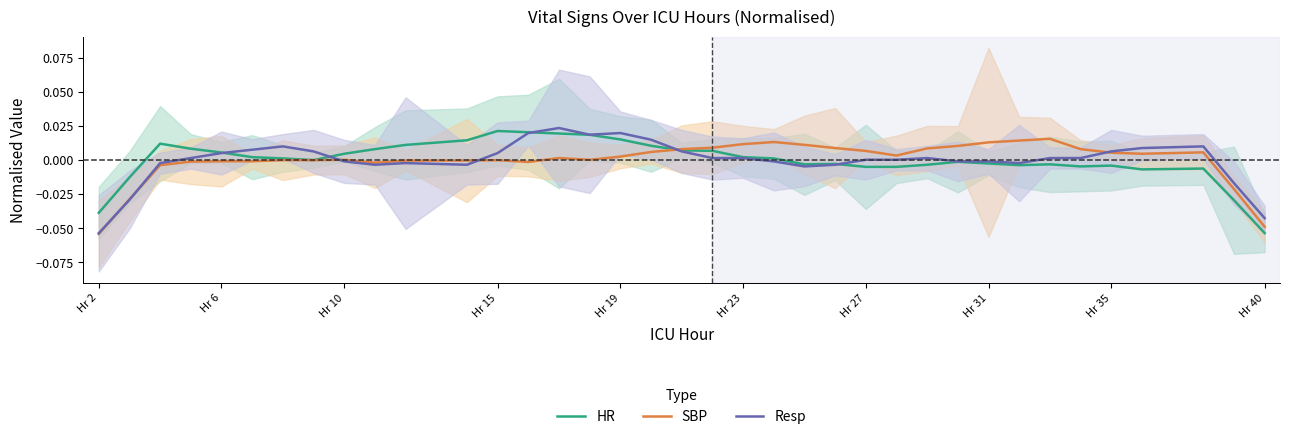

List the series in order of their peak value, lowest first.

SBP, HR, Resp